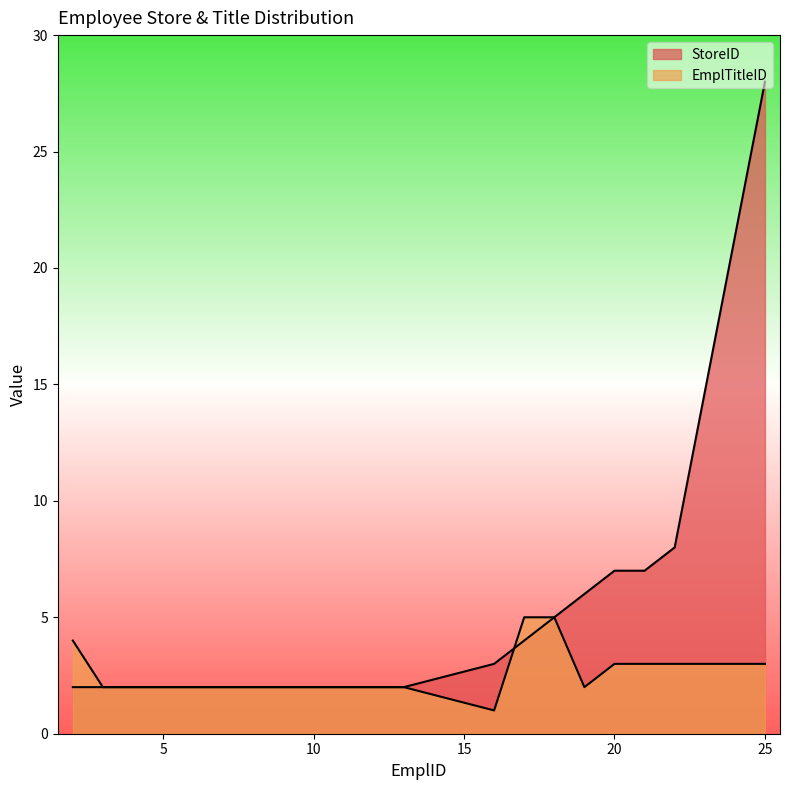

True or false: EmplTitleID has a value of 2 at 5.

True